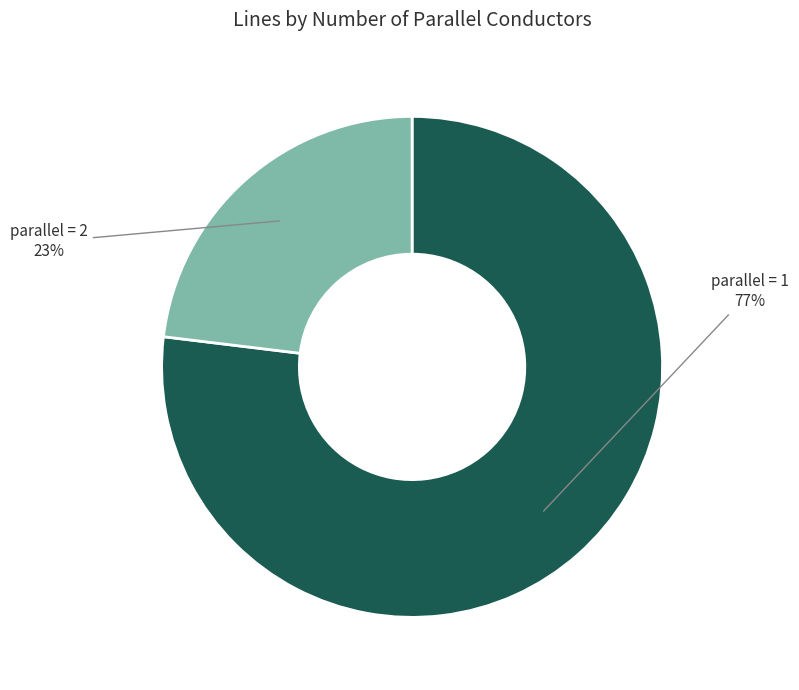

To the nearest percent, what is the average slice percentage?

50%